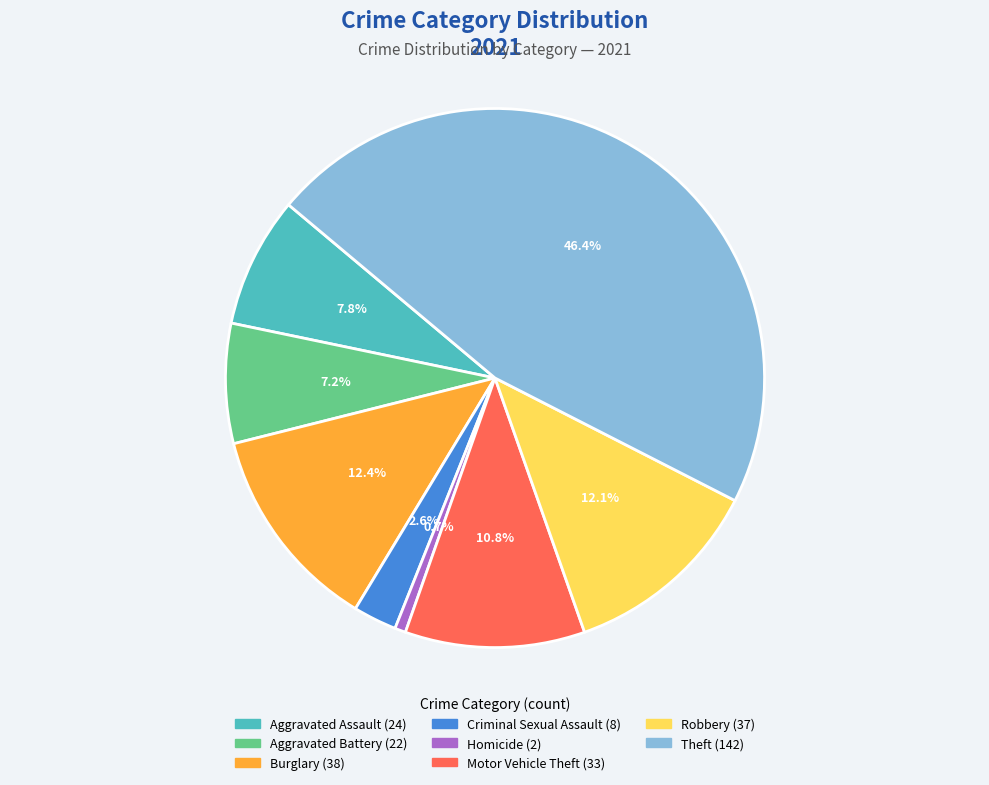

Is there a majority slice in this chart?

No